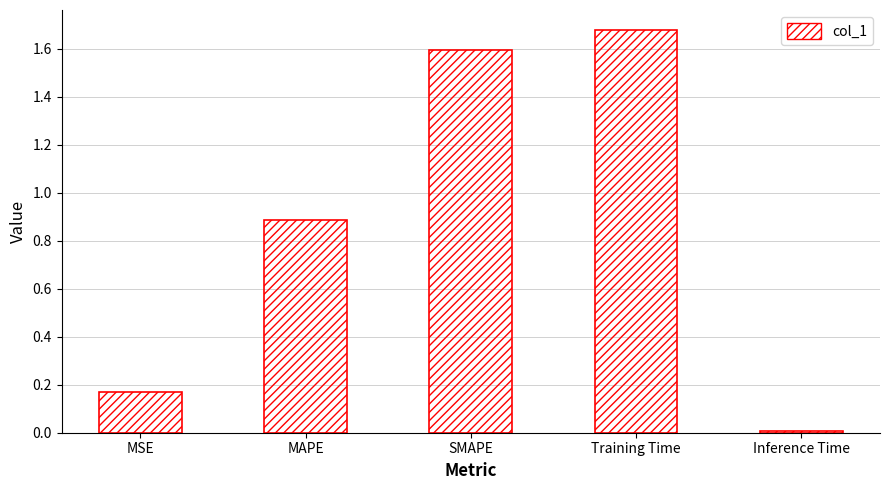

What position from the right is Inference Time?

1